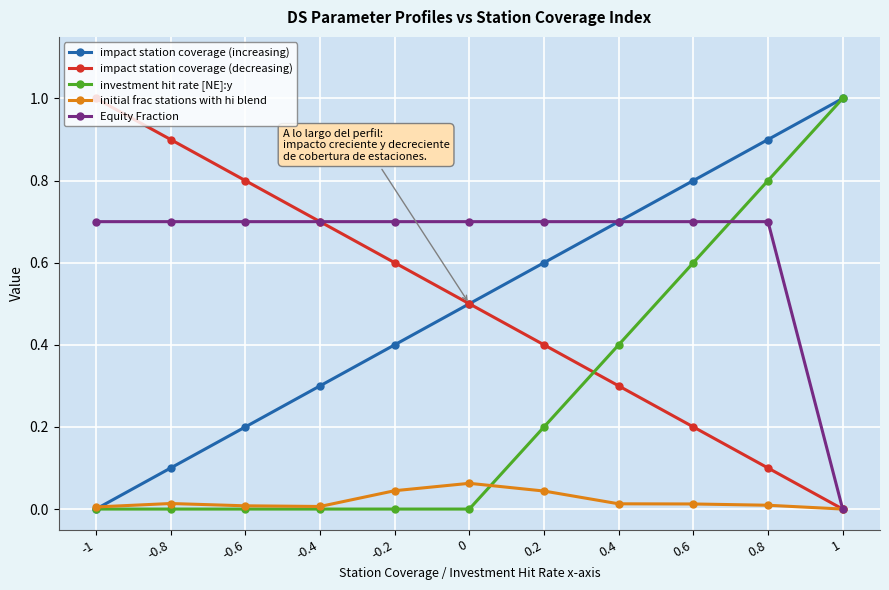

How many categories are shown in the chart?

11